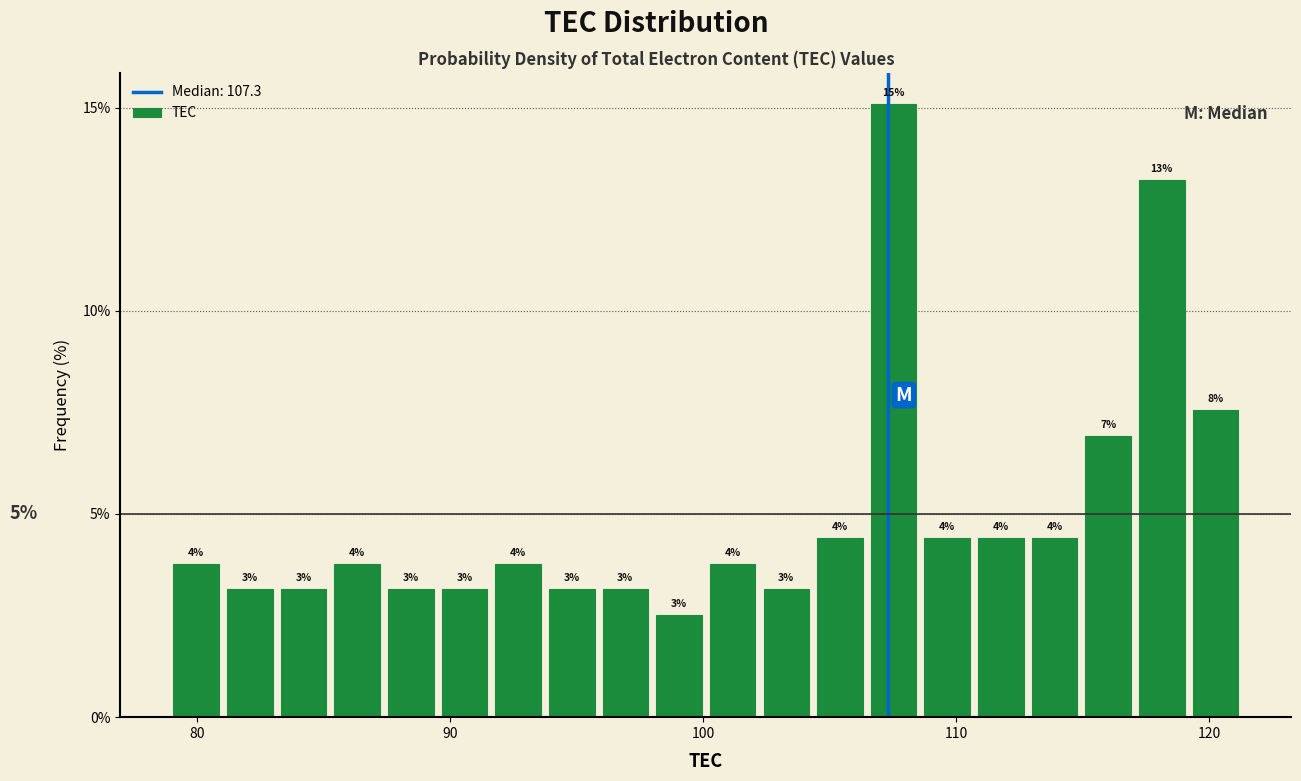

Read against the x-axis, roughly where is the centre of the tallest bar?

108